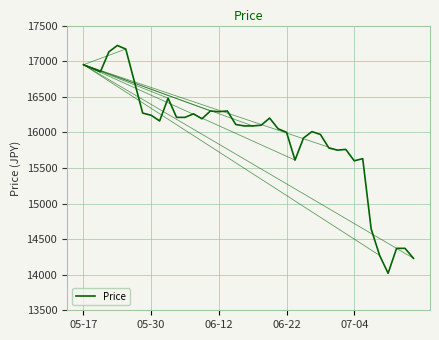

What is the smallest value displayed?

14020